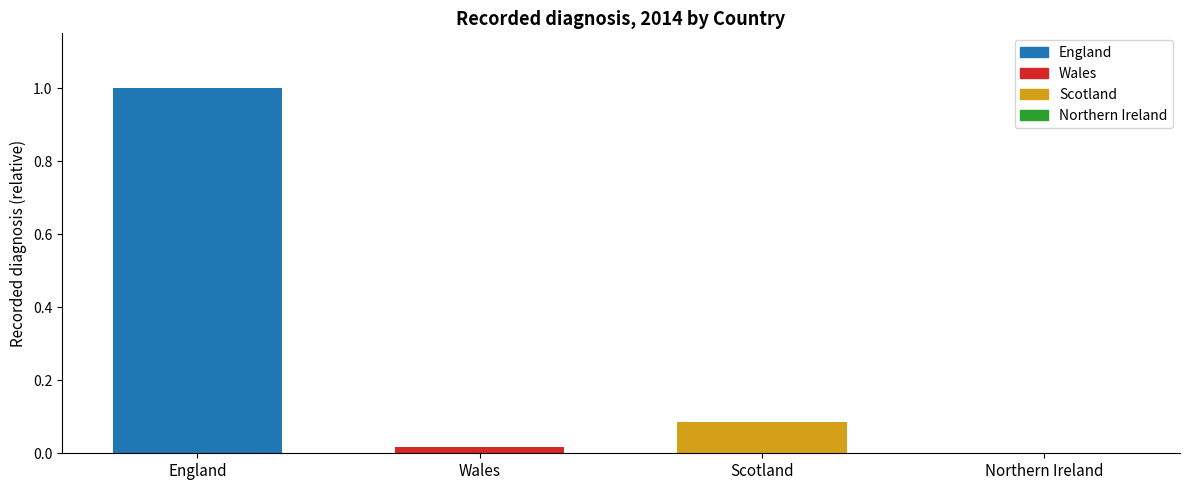

Which has a higher value, Northern Ireland or Scotland?

Scotland